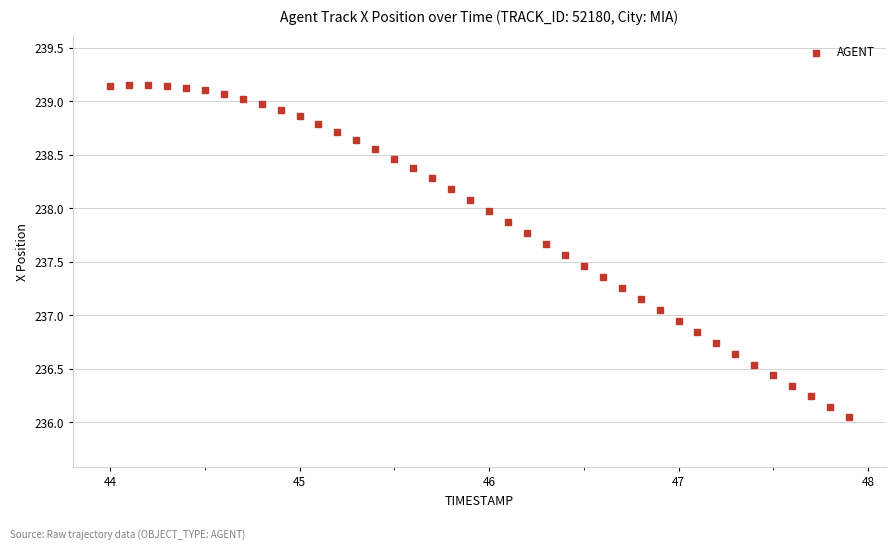

What is the range of Y values (max minus min)?

3.1